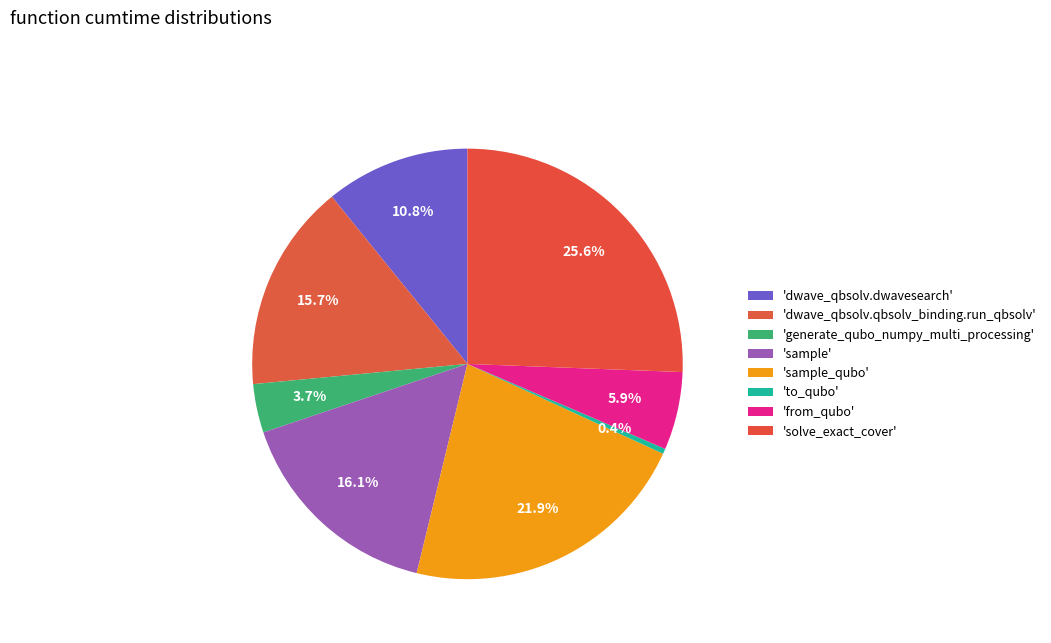

How many slices are in this pie chart?

8